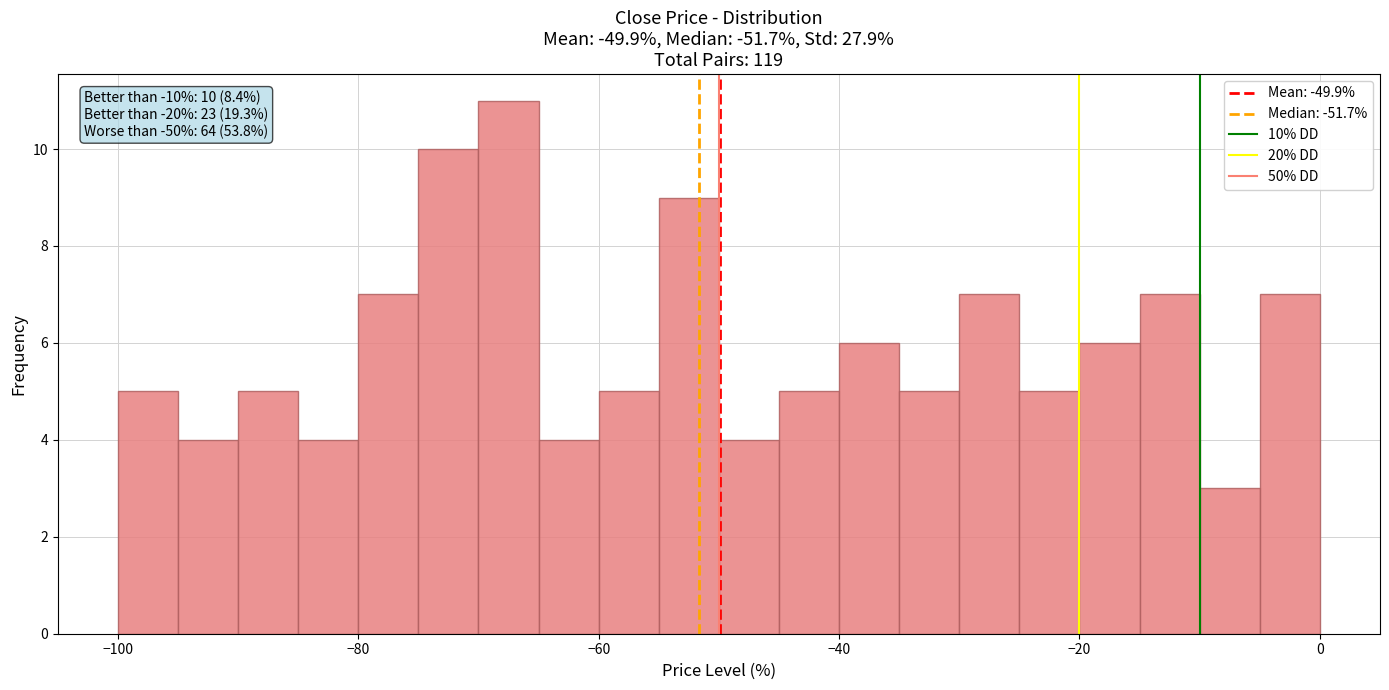

Read against the x-axis, roughly where is the centre of the tallest bar?

-68